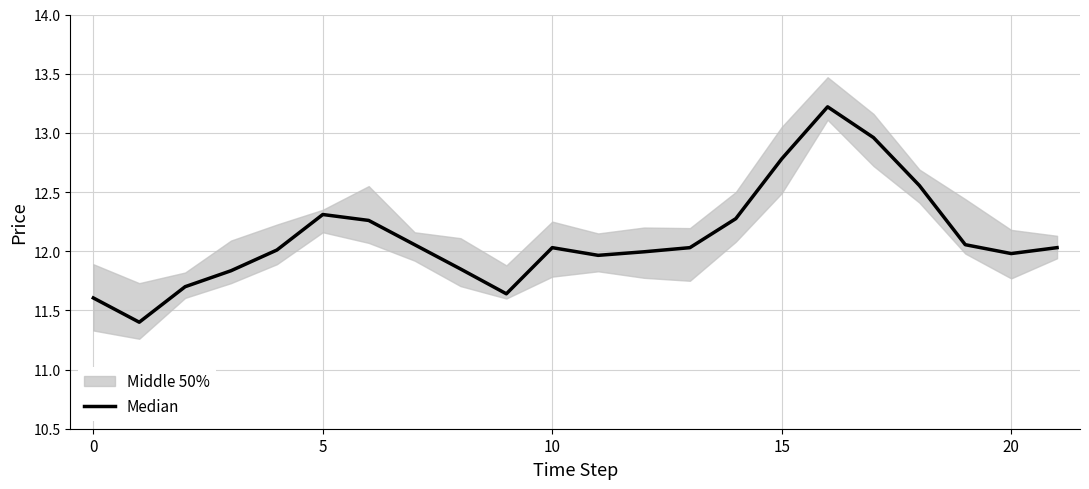

Is it true that the value at 6 is 12.3?

True